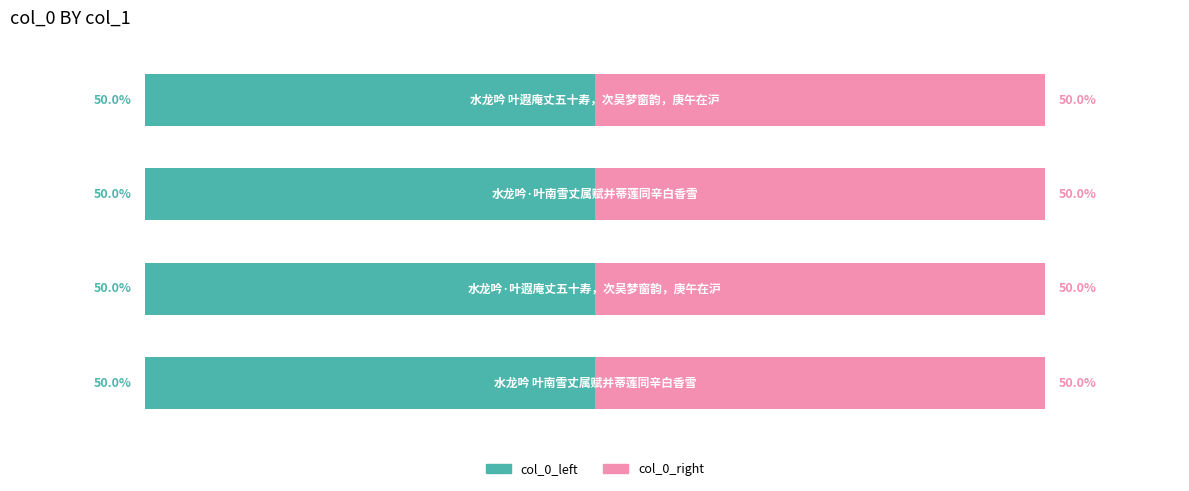

At how many categories does at least one series exceed 730253?

2